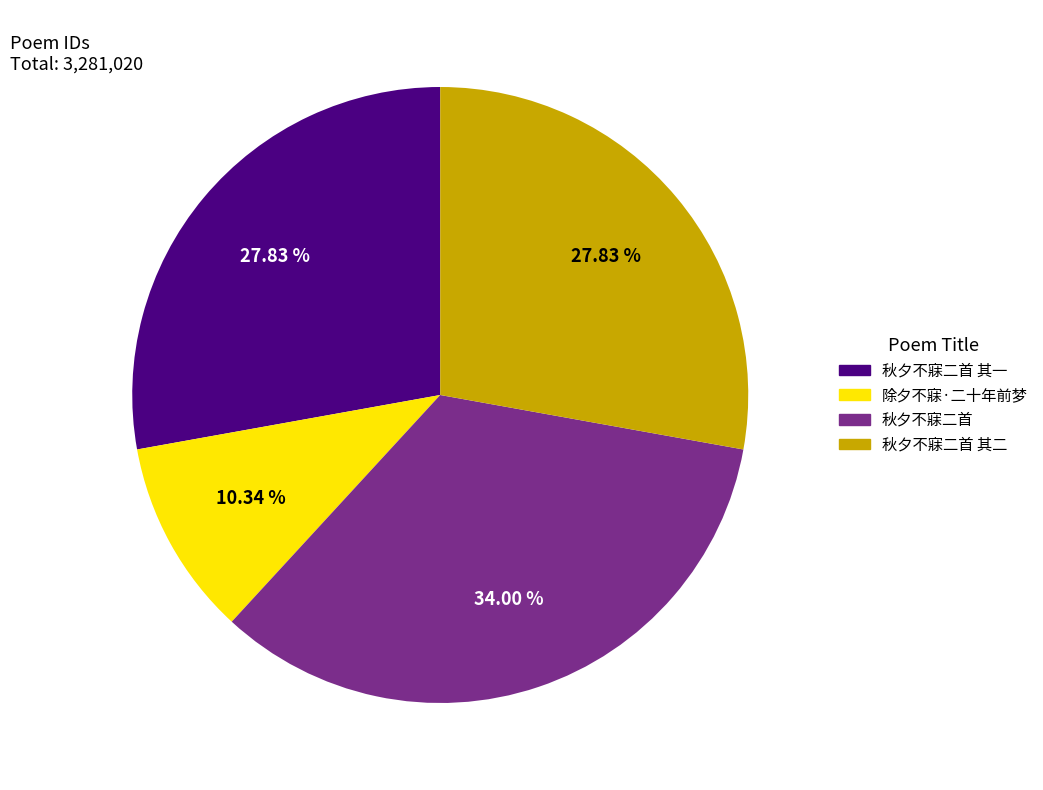

Is there a majority slice in this chart?

No